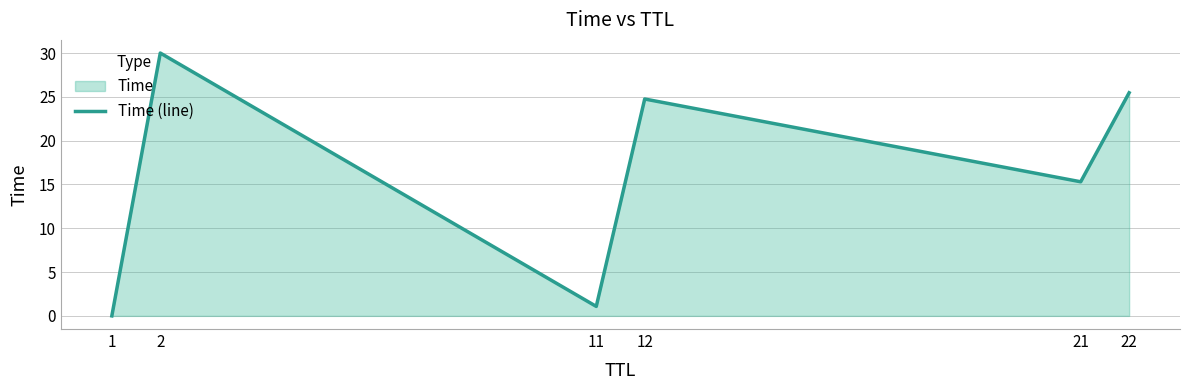

List the labels in order of value, largest first.

2, 22, 12, 21, 11, 1